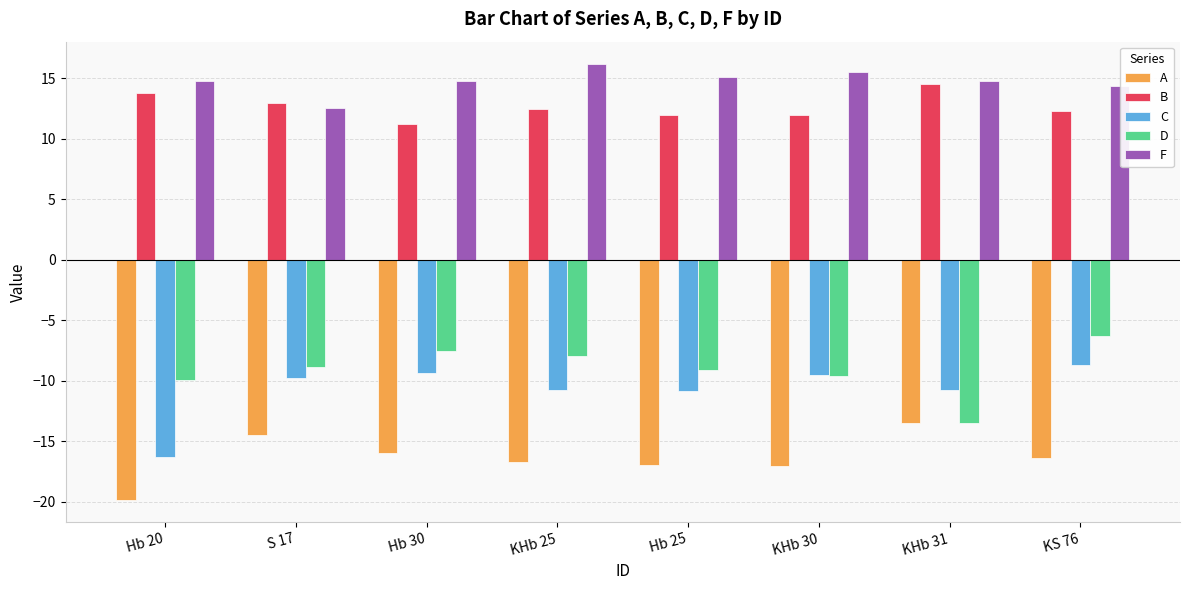

What is the minimum value shown in the chart?

-19.9